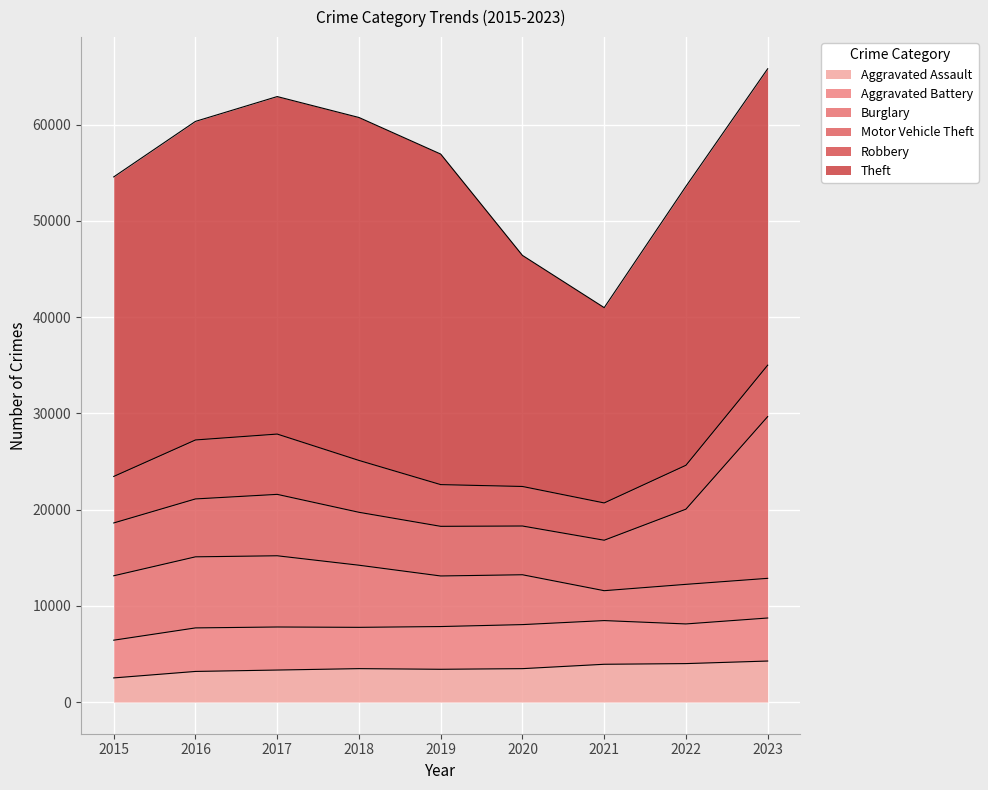

True or false: Burglary has more than 0 interior local peaks.

True